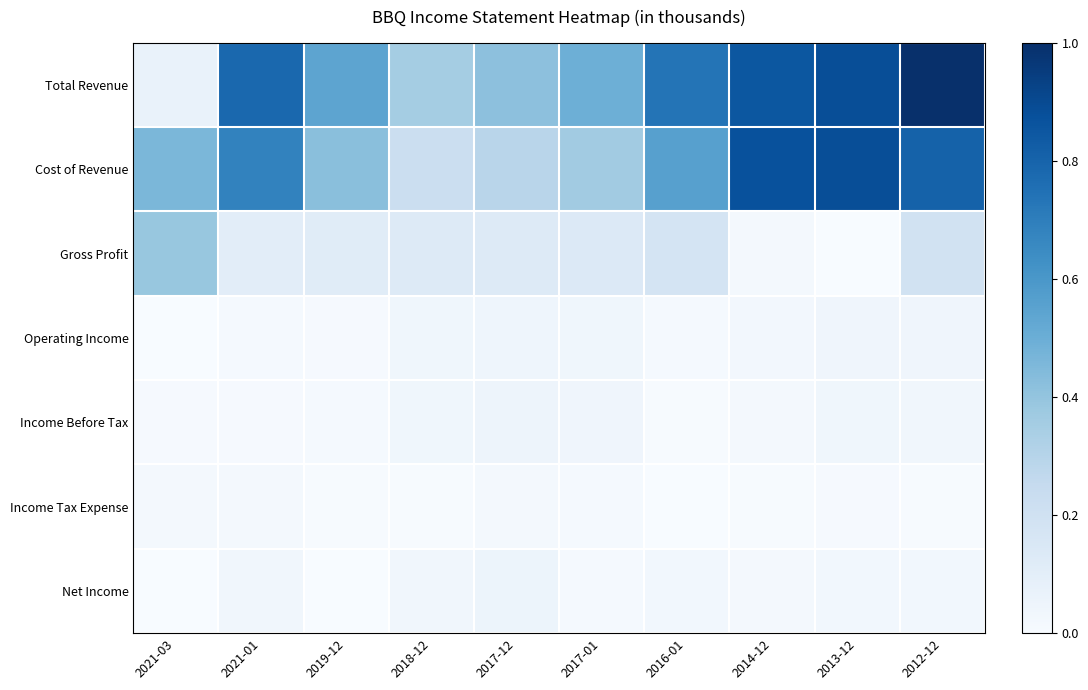

Reading left to right, list all the values displayed in this chart.

Total Revenue: 2021-03=0.1	2021-01=0.8	2019-12=0.5	2018-12=0.4	2017-12=0.4	2017-01=0.5	2016-01=0.7	2014-12=0.9	2013-12=0.9	2012-12=1.0
Cost of Revenue: 2021-03=0.5	2021-01=0.7	2019-12=0.4	2018-12=0.2	2017-12=0.3	2017-01=0.4	2016-01=0.6	2014-12=0.9	2013-12=0.9	2012-12=0.8
Gross Profit: 2021-03=0.4	2021-01=0.1	2019-12=0.1	2018-12=0.1	2017-12=0.1	2017-01=0.1	2016-01=0.2	2014-12=0.0	2013-12=0.0	2012-12=0.2
Operating Income: 2021-03=0.0	2021-01=0.0	2019-12=0.0	2018-12=0.0	2017-12=0.0	2017-01=0.0	2016-01=0.0	2014-12=0.0	2013-12=0.0	2012-12=0.0
Income Before Tax: 2021-03=0.0	2021-01=0.0	2019-12=0.0	2018-12=0.0	2017-12=0.0	2017-01=0.0	2016-01=0.0	2014-12=0.0	2013-12=0.0	2012-12=0.0
Income Tax Expense: 2021-03=0.0	2021-01=0.0	2019-12=0.0	2018-12=0.0	2017-12=0.0	2017-01=0.0	2016-01=0.0	2014-12=0.0	2013-12=0.0	2012-12=0.0
Net Income: 2021-03=0.0	2021-01=0.0	2019-12=0.0	2018-12=0.0	2017-12=0.1	2017-01=0.0	2016-01=0.0	2014-12=0.0	2013-12=0.0	2012-12=0.0